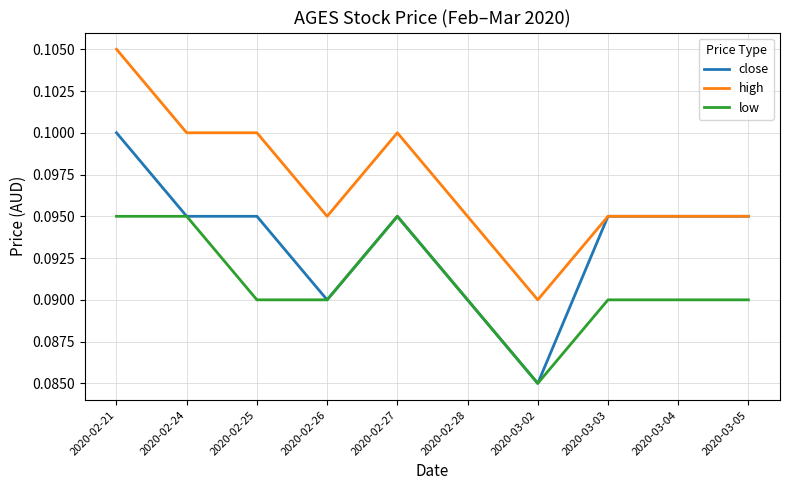

The high series shows 0.1 at 2020-03-04. True or false?

True